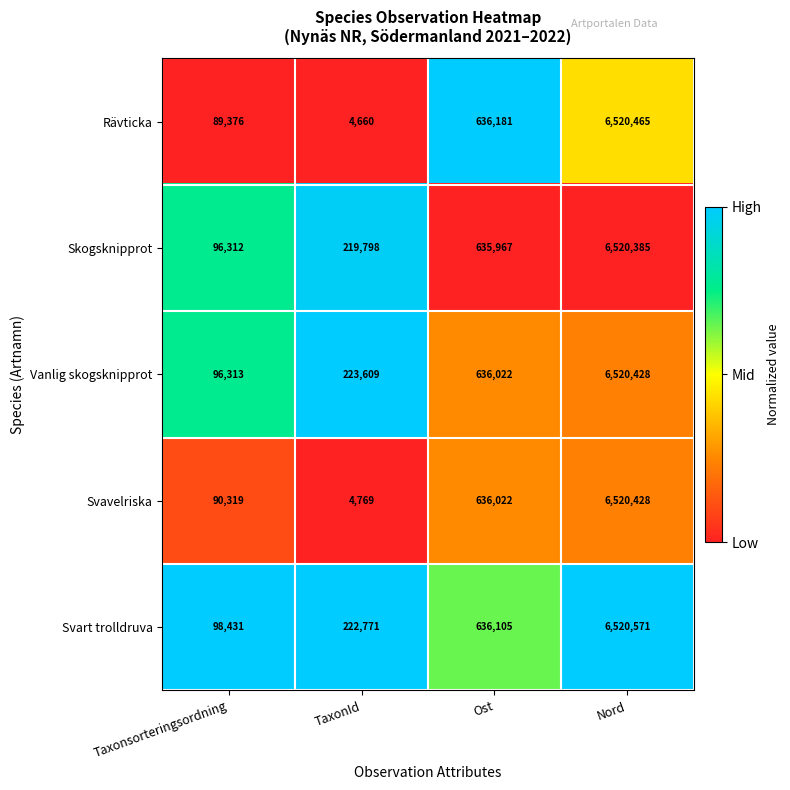

What is the sum of the Rävticka values at Ost and TaxonId?

640841